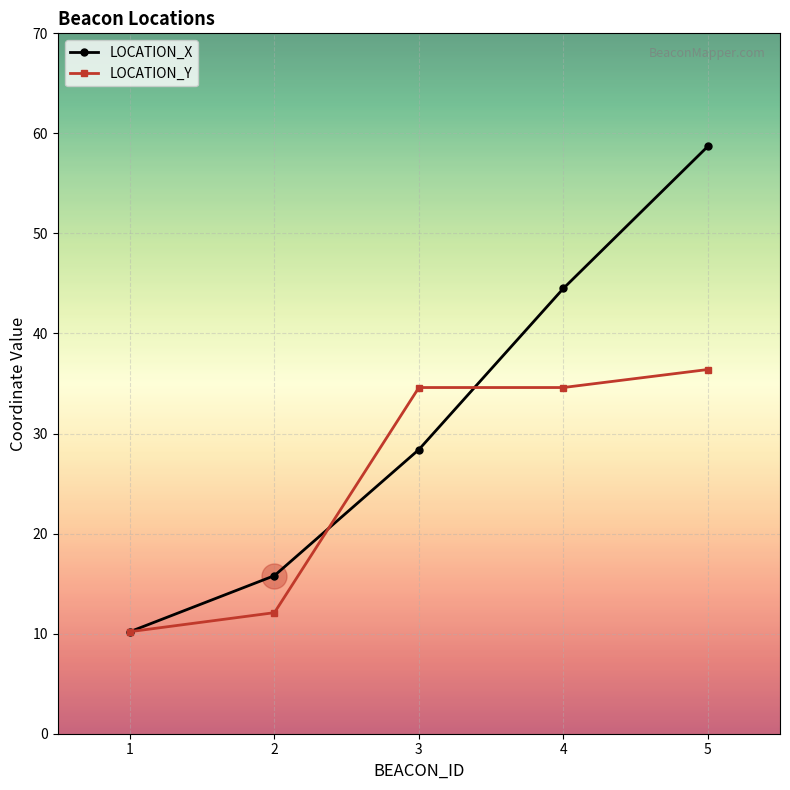

Between 3 and 4, which series saw the biggest shift?

LOCATION_X